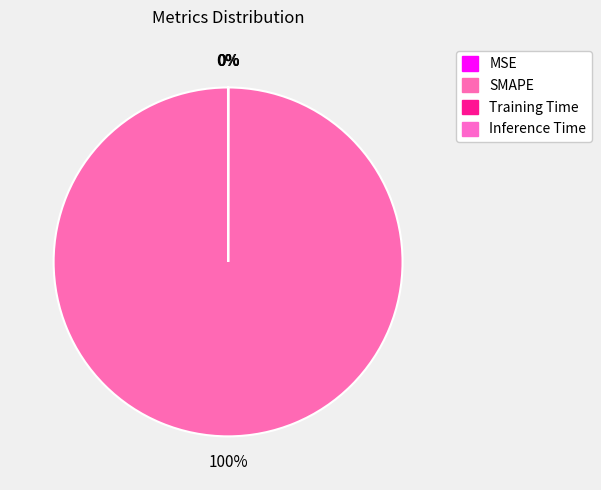

To the nearest percent, what is the average slice percentage?

25%